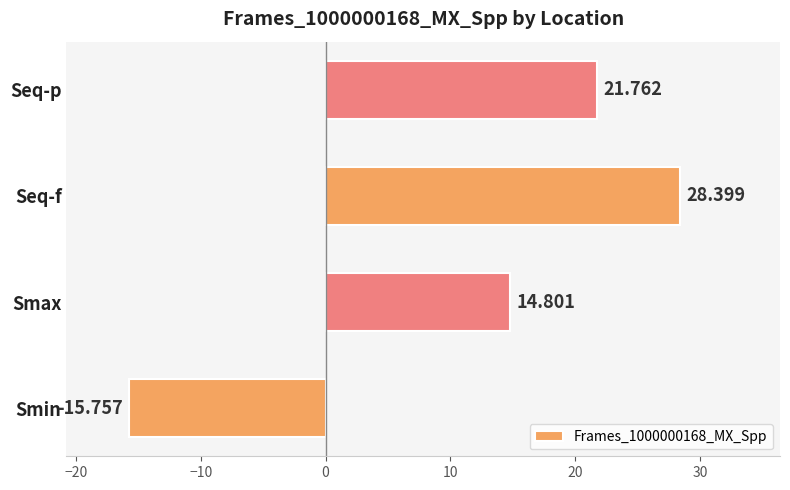

Count the number of values greater than 21.

2